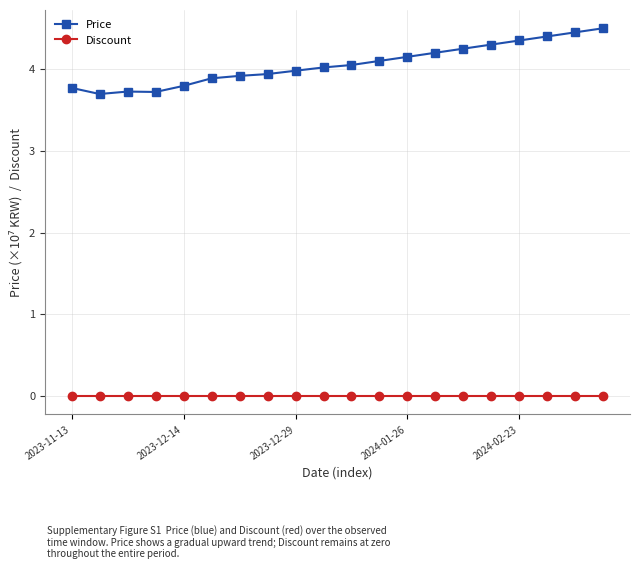

At how many categories does at least one series exceed 3?

20